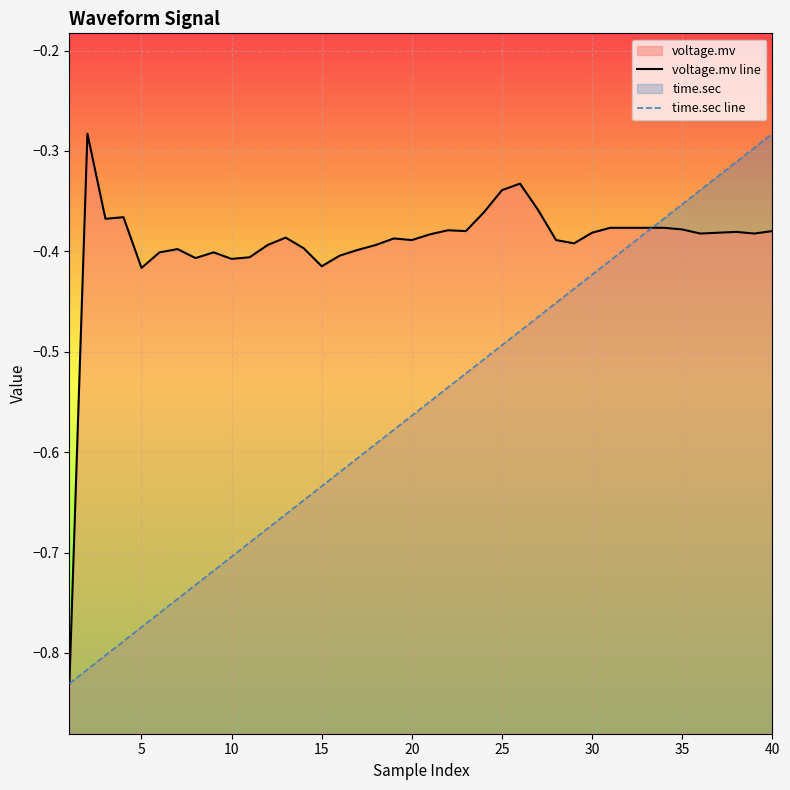

What are all the series names shown in the legend?

voltage.mv line, time.sec line